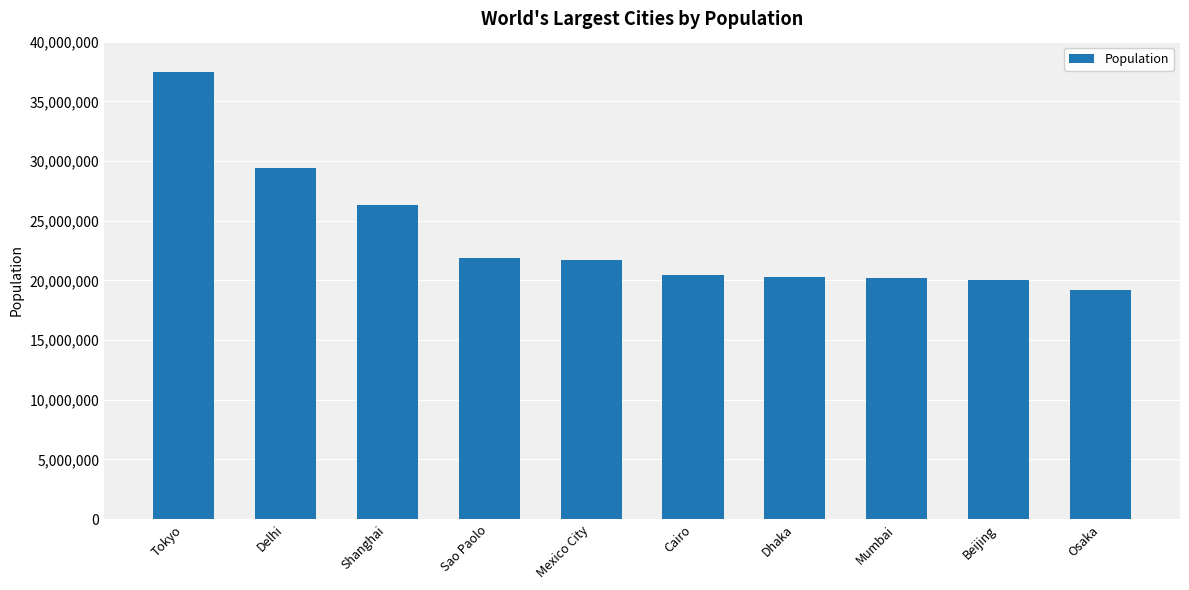

At which label is the value closest to 28328928?

Delhi